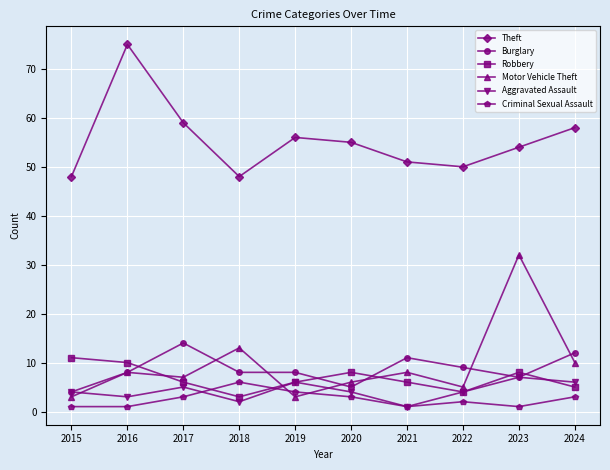

What is the sum of all Criminal Sexual Assault values?

25